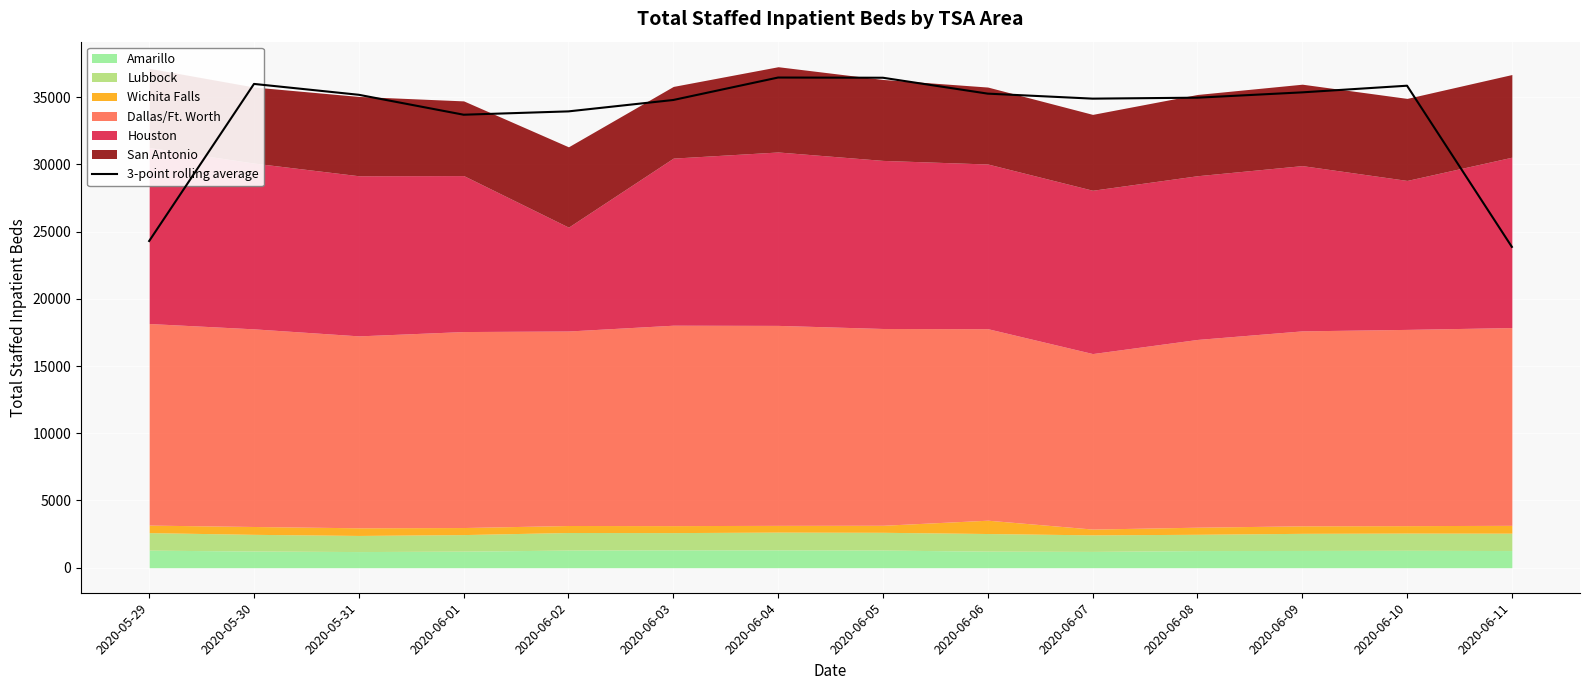

Which has a higher value, 2020-06-02 or 2020-06-03?

2020-06-03